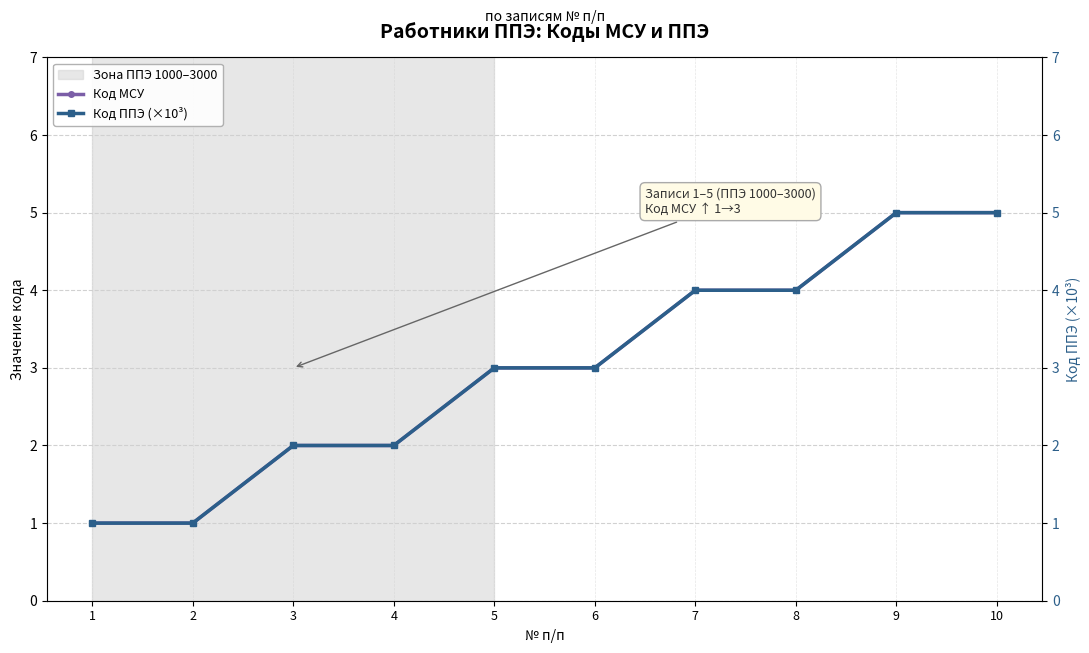

Is this an area chart (filled region under the line)?

No